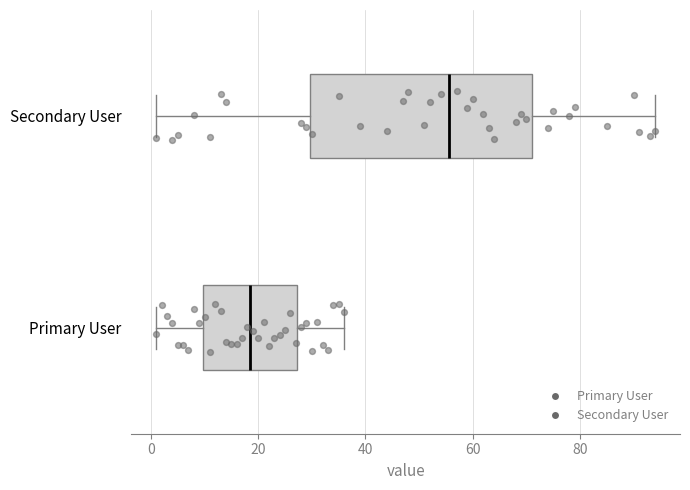

Which box is the widest, from its left edge to its right edge?

Secondary User